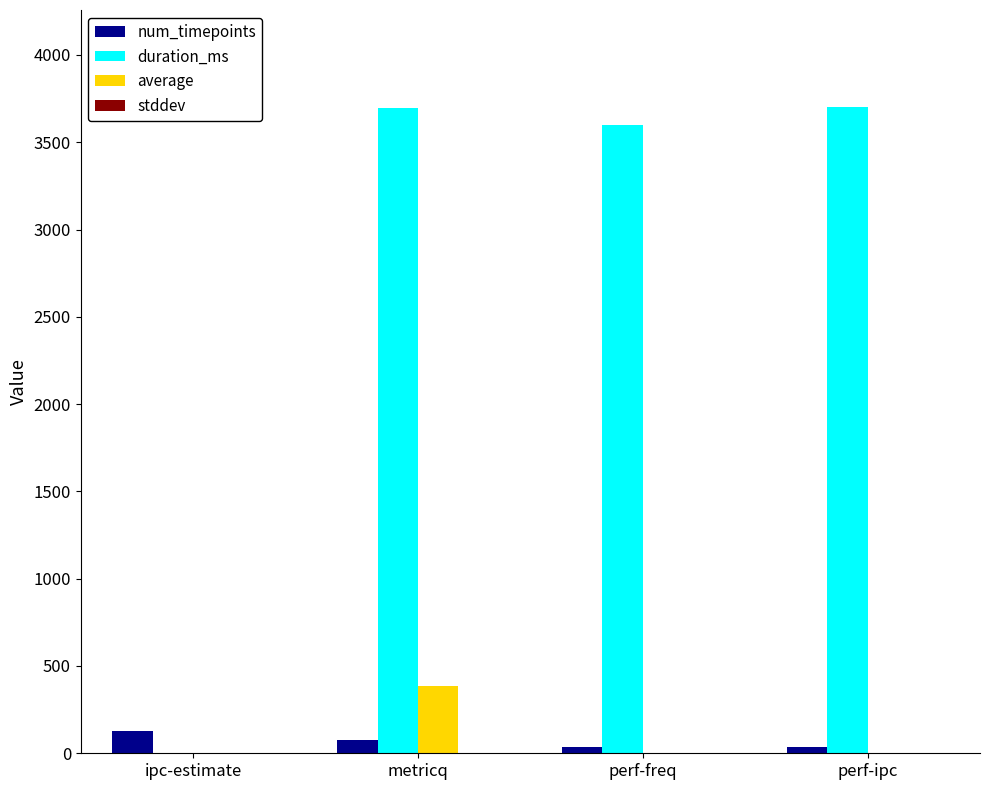

Where is duration_ms nearest to the value 1851?

perf-freq